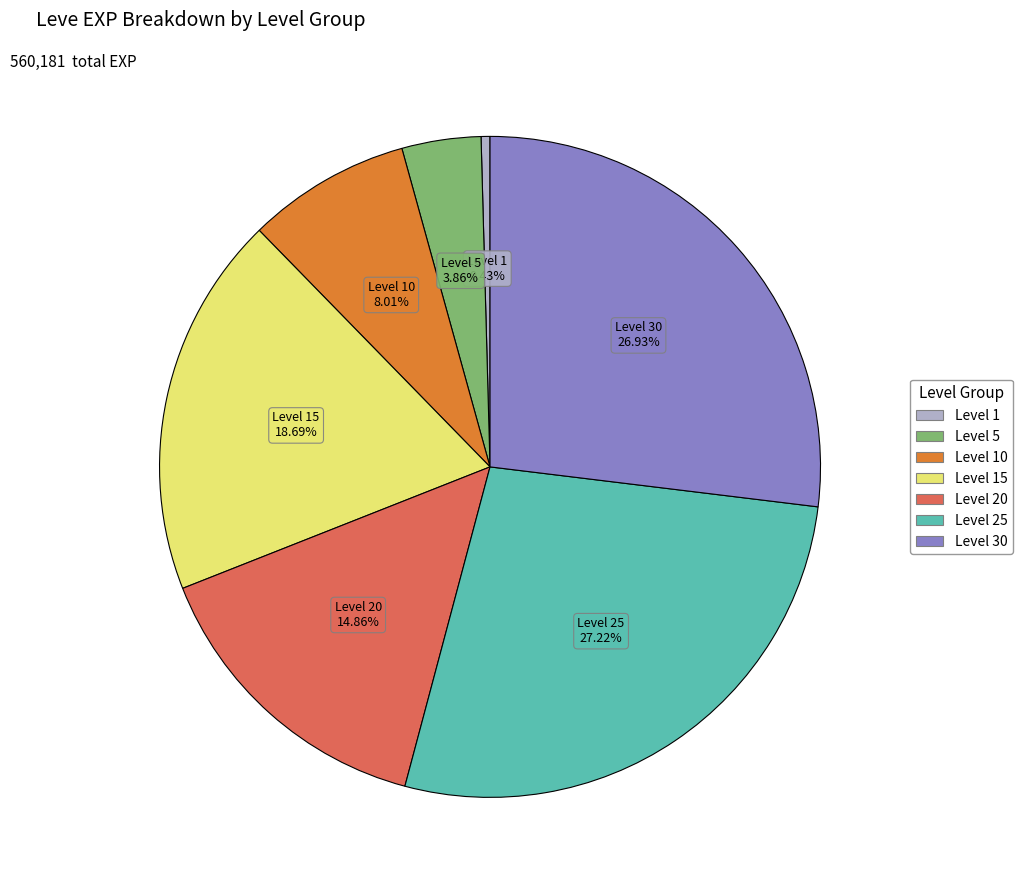

Is there a majority slice in this chart?

No